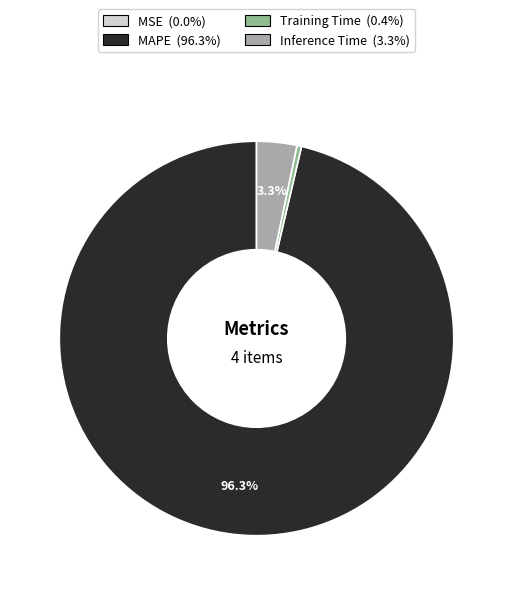

Which category has the biggest portion of the pie?

MAPE